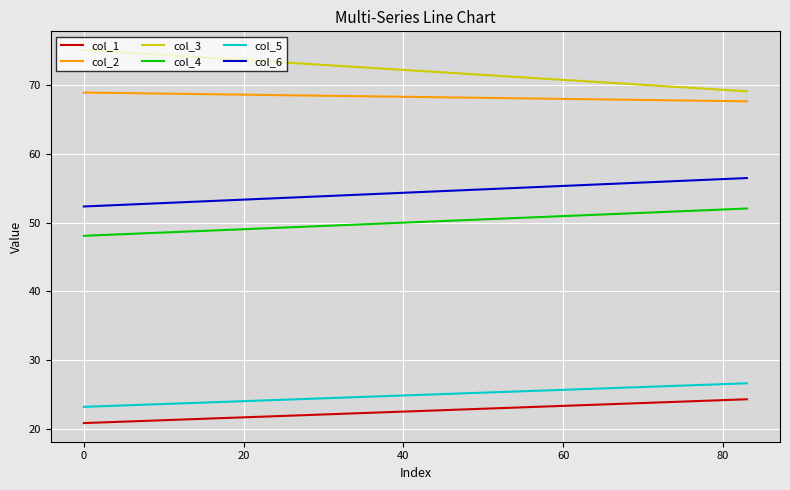

What is the smallest value displayed?

20.8